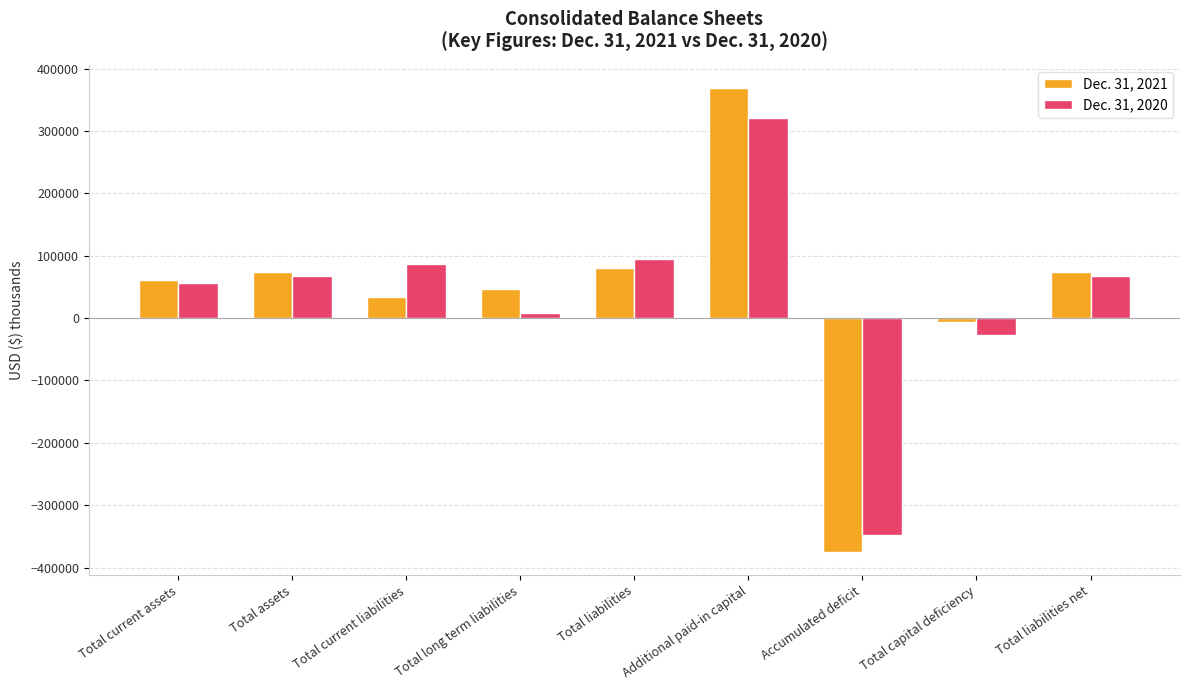

Which series changed the most between Total assets and Additional paid-in capital?

Dec. 31, 2021